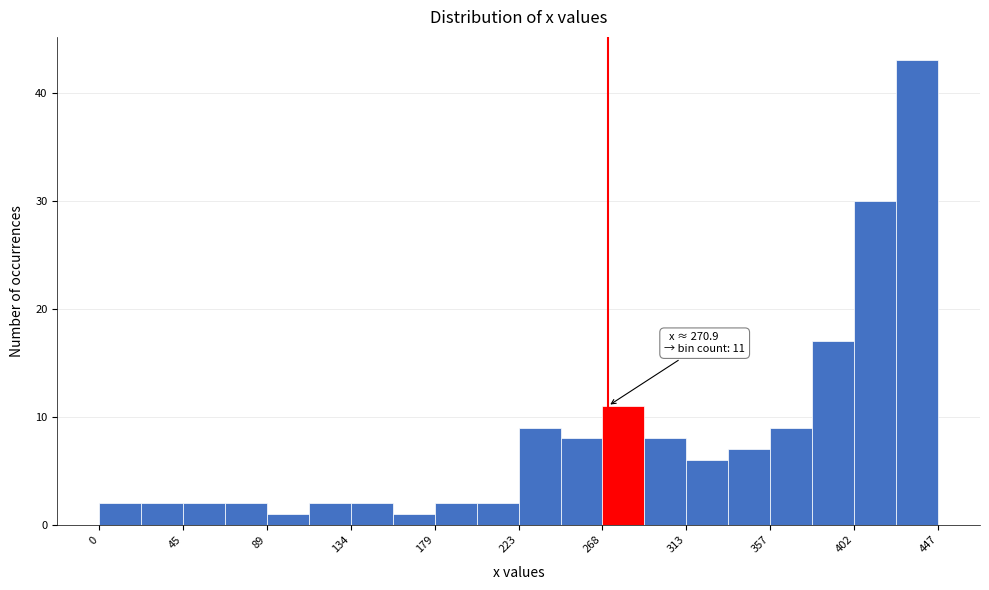

Which range on the x-axis has the tallest bar?

425 to 445